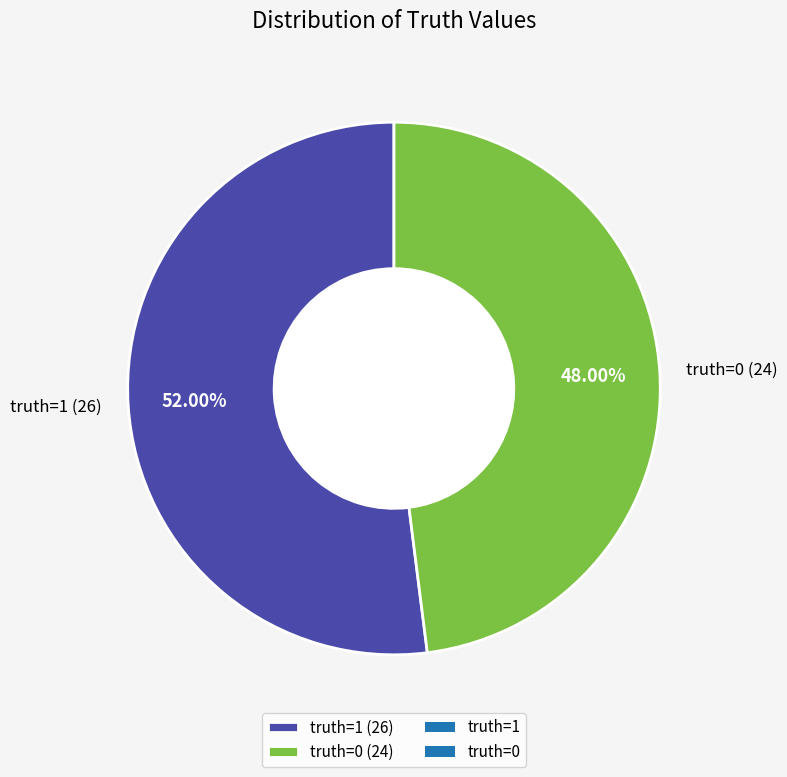

To the nearest percent, what percentage of the pie is truth=0?

48%